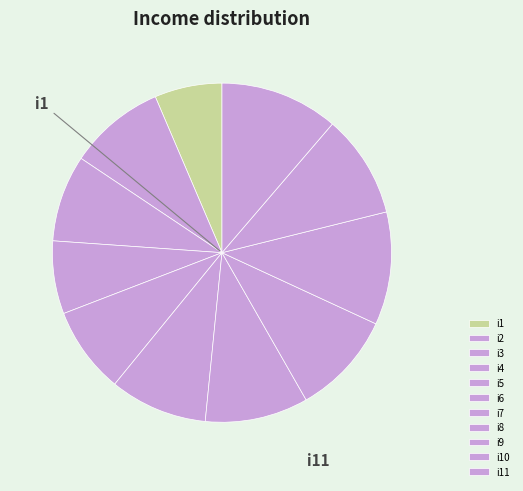

Is there any slice that represents more than half of the pie?

No